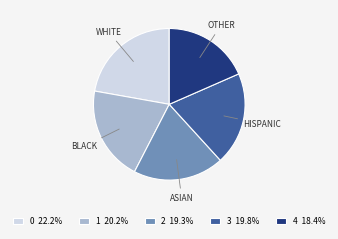

Approximately how many times larger is the value at 2 19.3% compared to 0 22.2%?

0.9